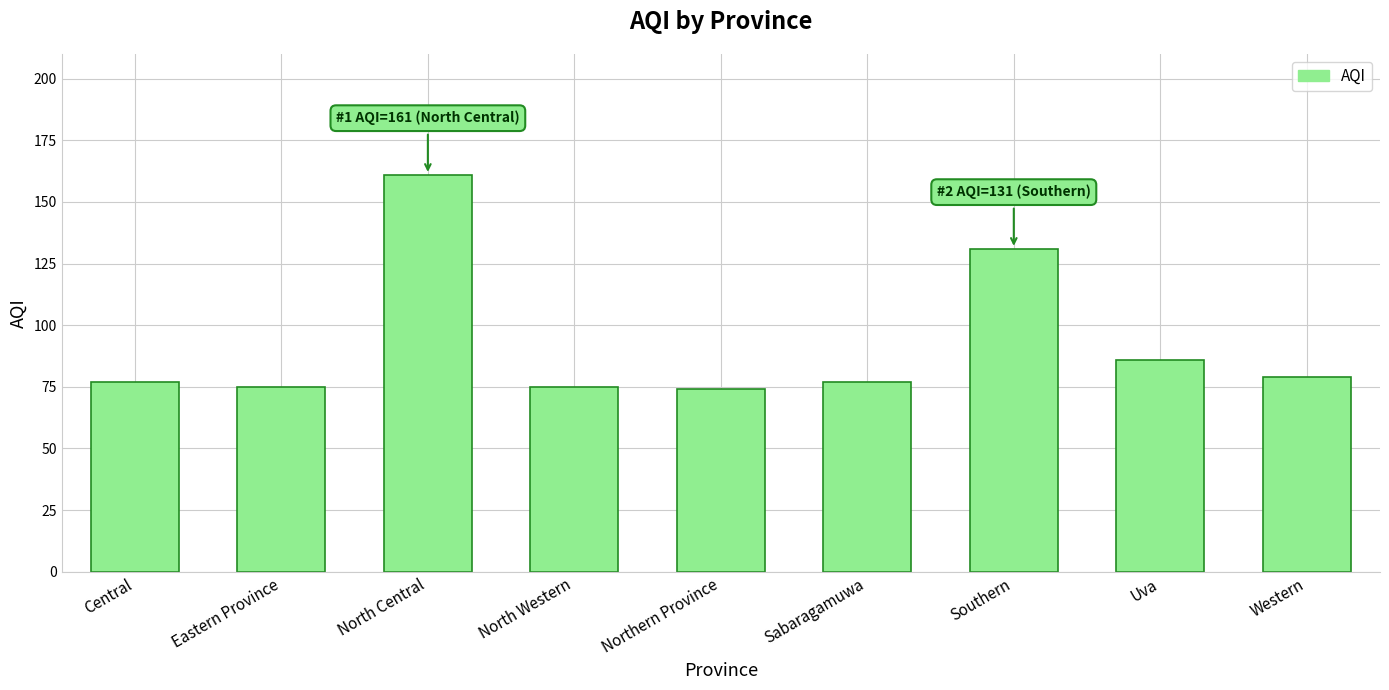

Does the chart contain any negative values?

No